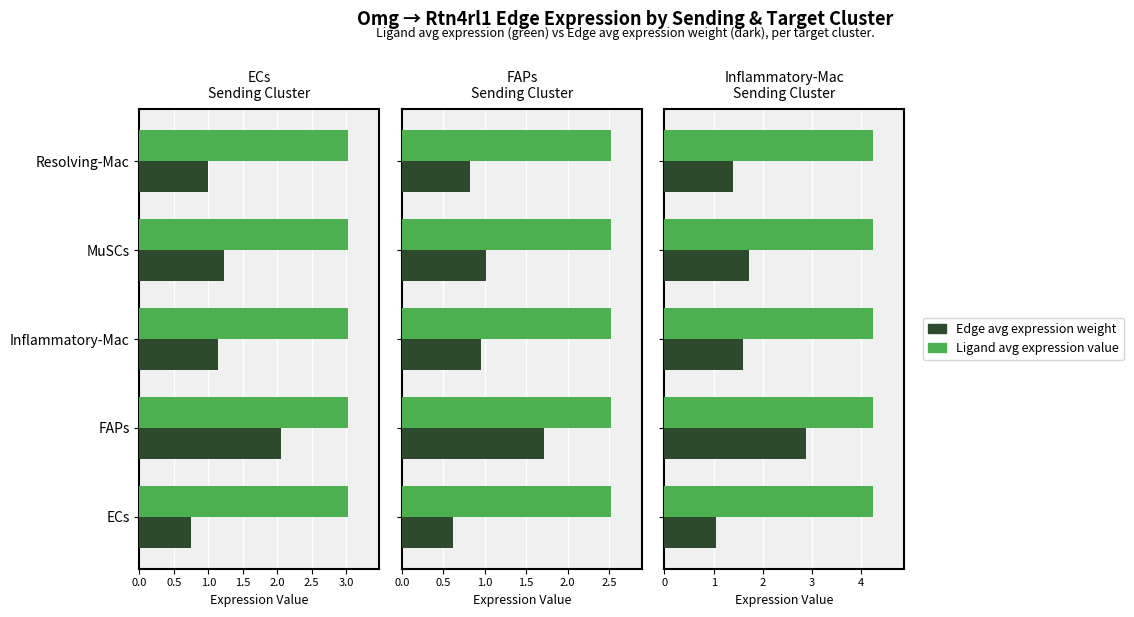

What is the difference between the maximum and minimum values in the Edge avg expression weight series?

1.8